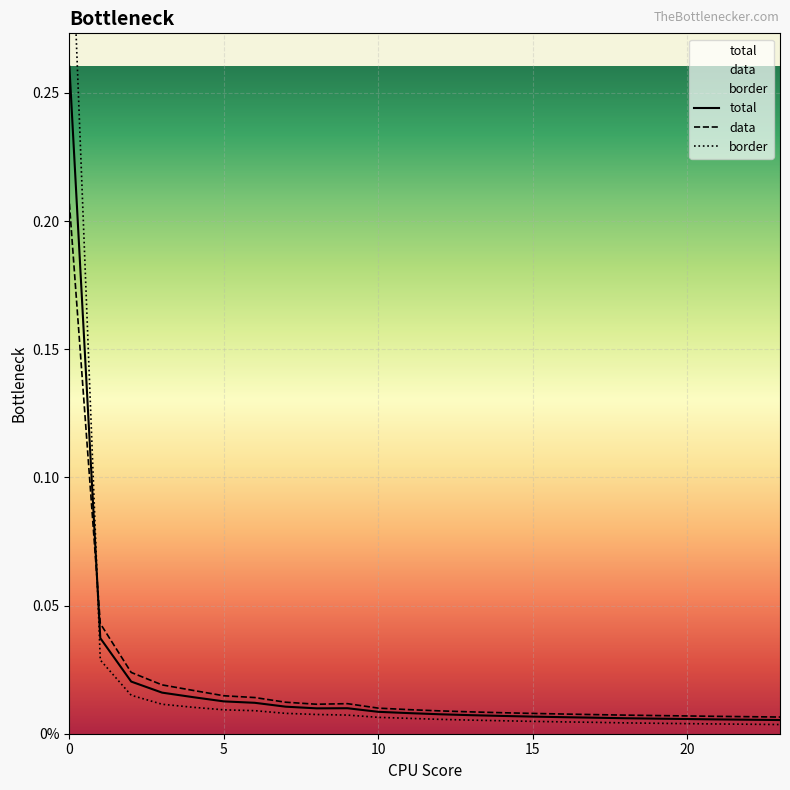

How many times do data and total cross each other?

1